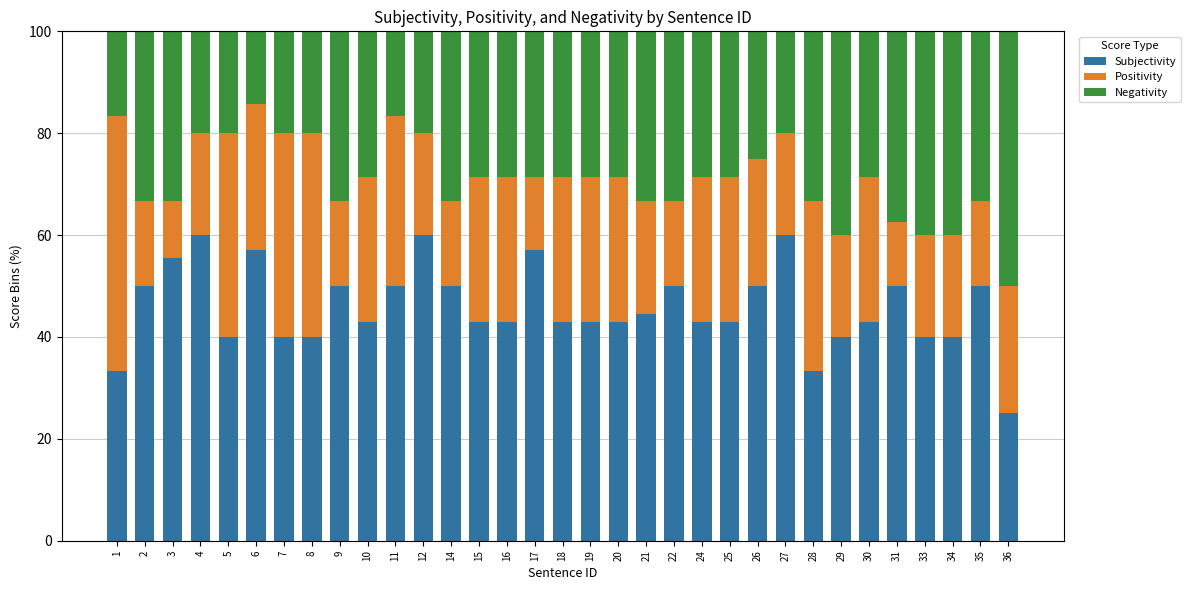

How many series are shown in this chart?

3